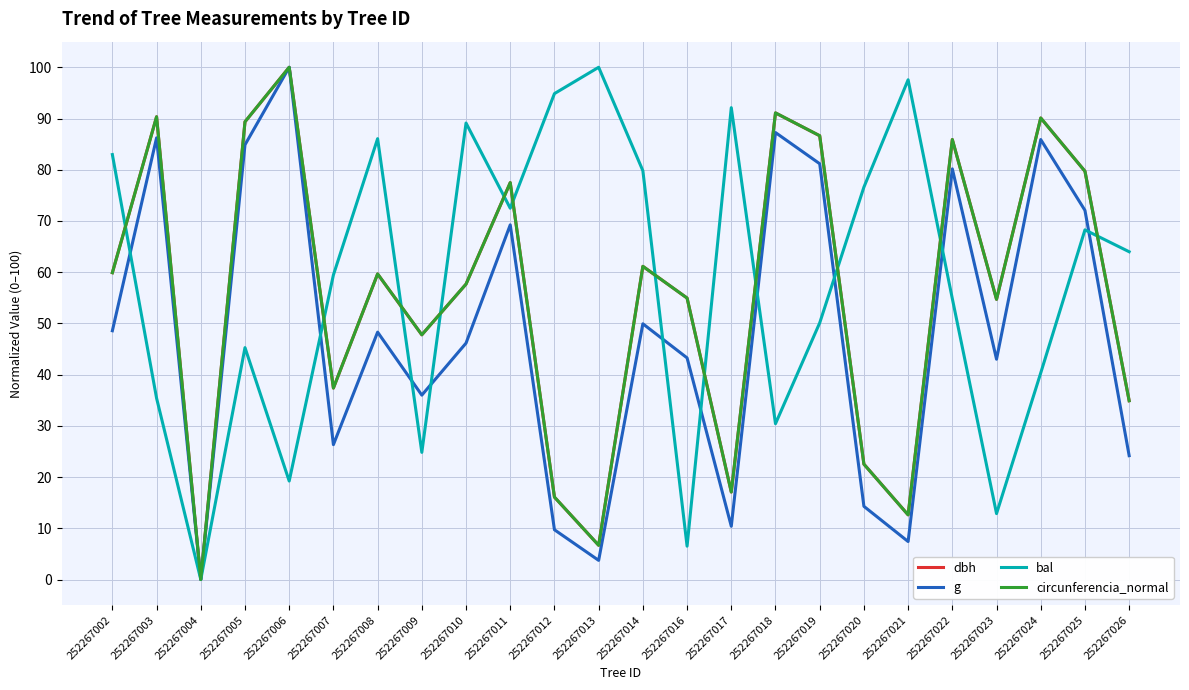

What are all the series names shown in the legend?

dbh, g, bal, circunferencia_normal